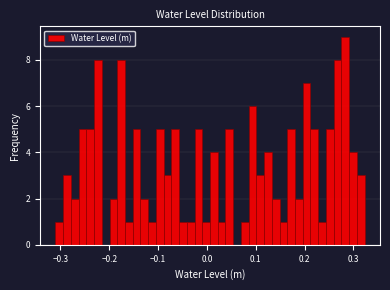

Read against the x-axis, roughly where is the centre of the tallest bar?

0.28